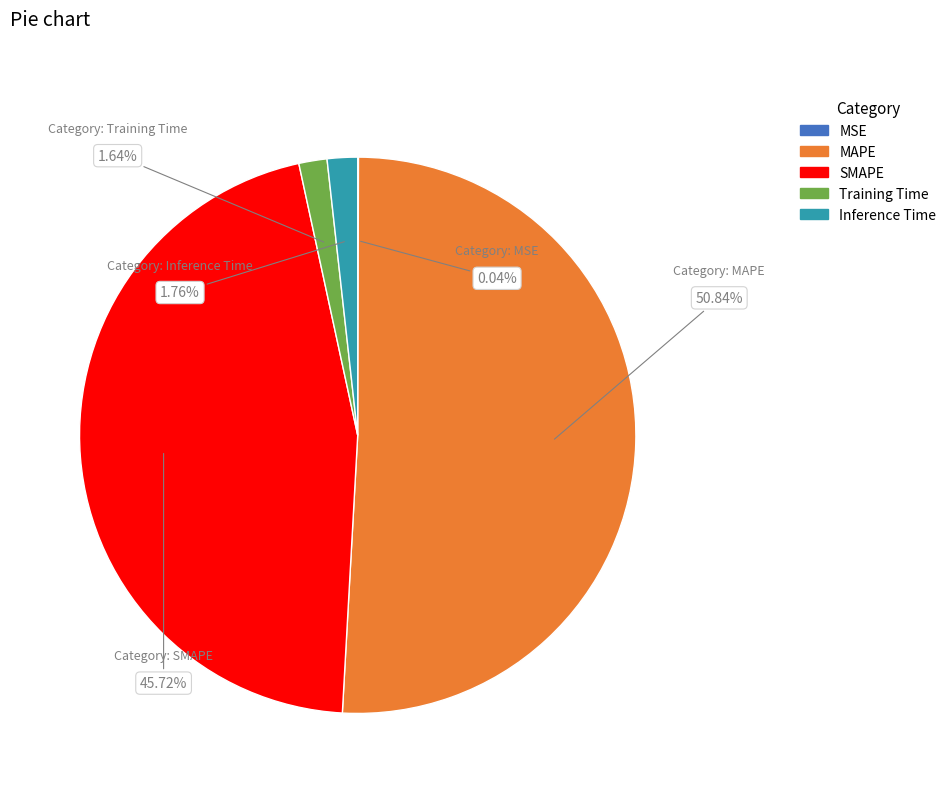

Combined, what portion of the pie is MAPE and SMAPE?

96.6%